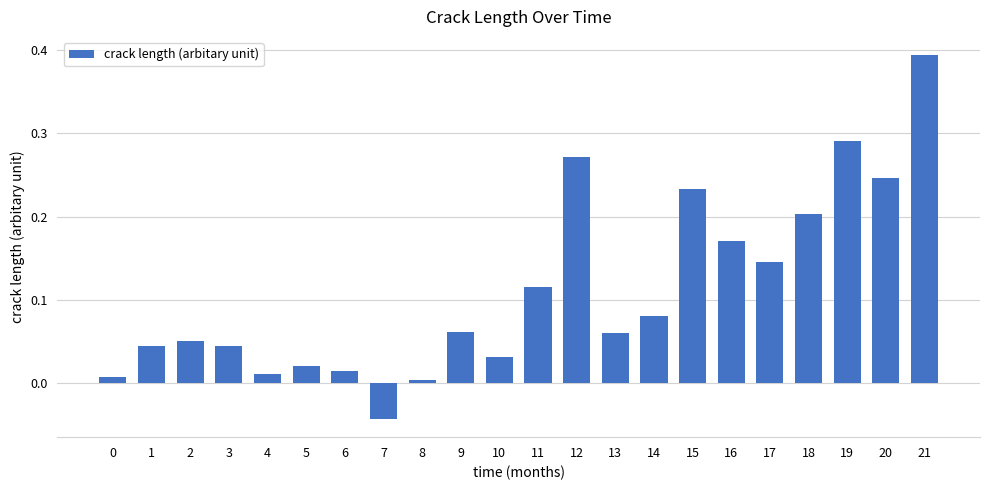

How many categories are shown in the chart?

22